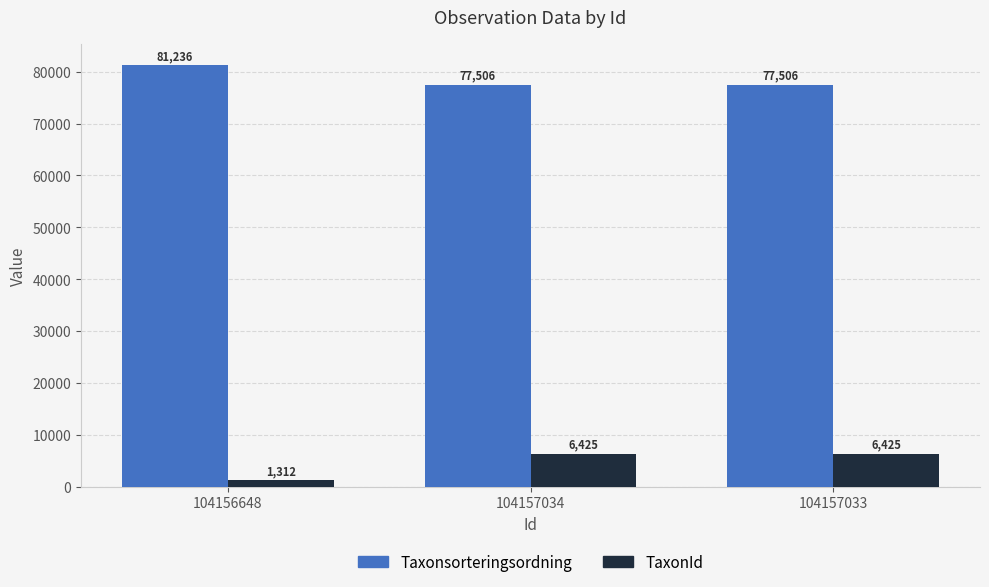

What are all the series names shown in the legend?

Taxonsorteringsordning, TaxonId